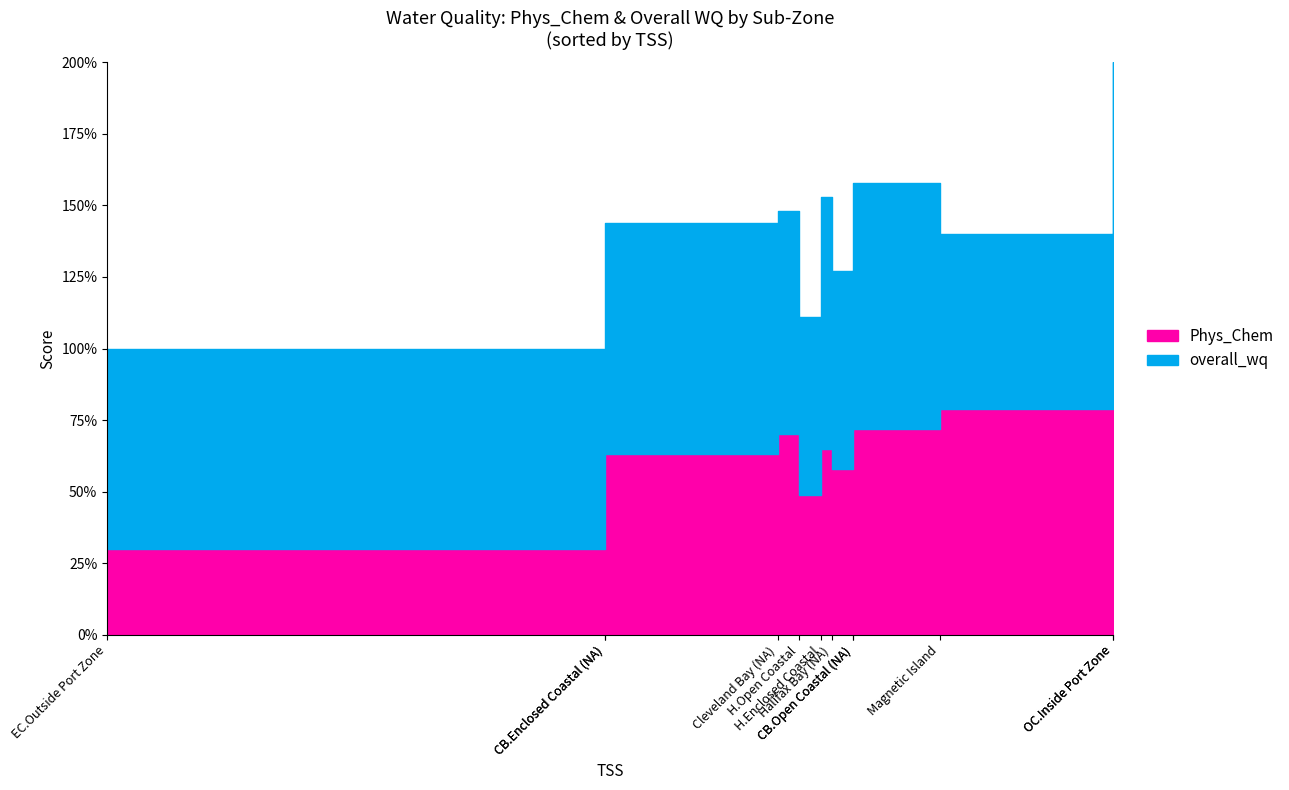

Which series ends up on top after the final intersection of overall_wq and Phys_Chem?

overall_wq